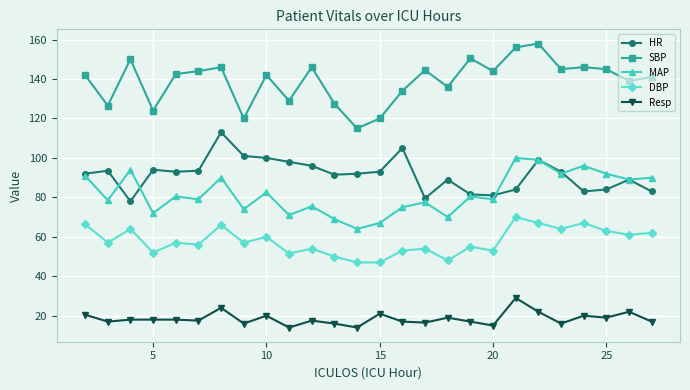

Which series has the largest total across all categories?

SBP